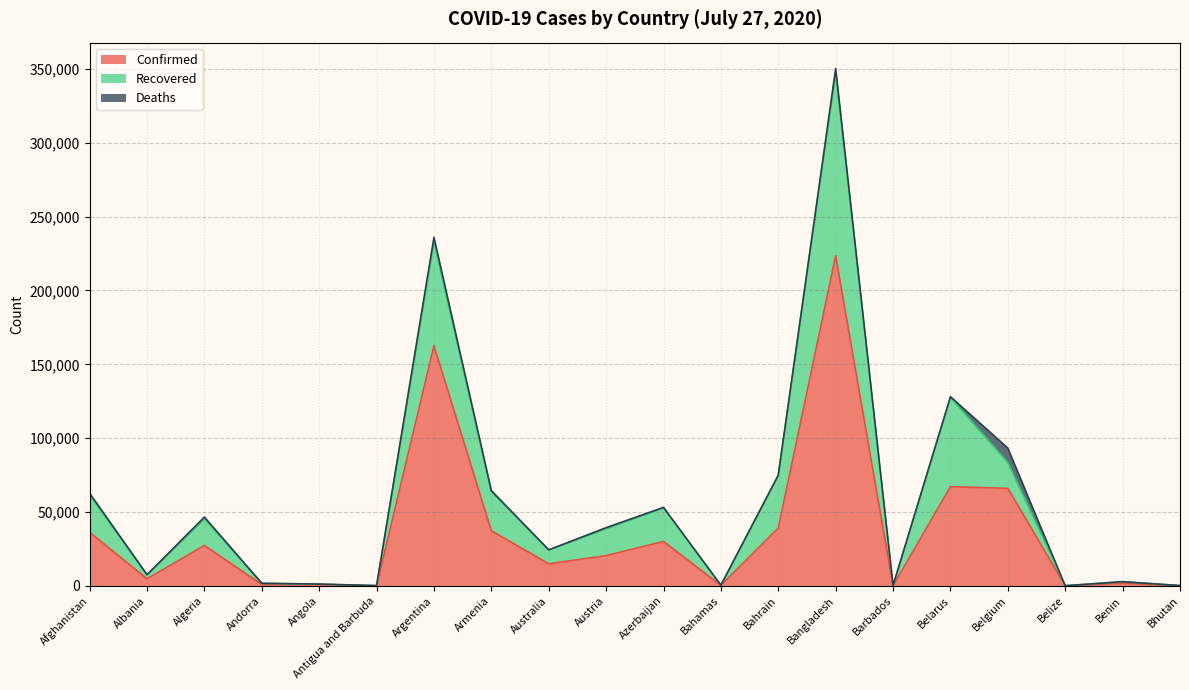

What is the approximate value of Confirmed at Australia?

14935